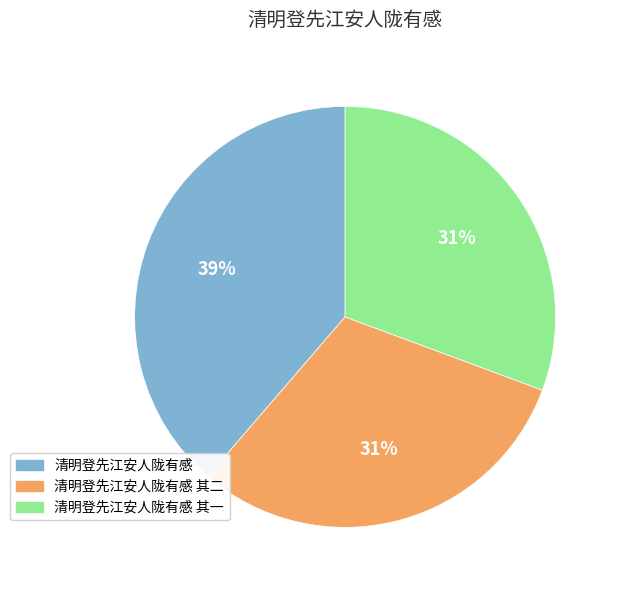

The 清明登先江安人陇有感 slice represents 39% of the pie. True or false?

True